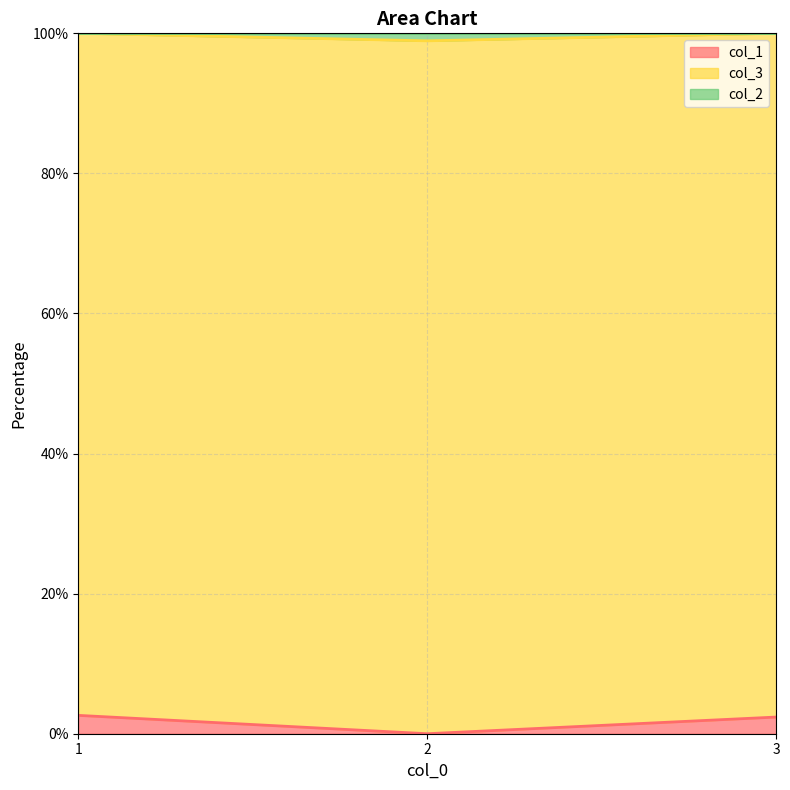

What is the spread (max minus min) of values at 2?

98.9